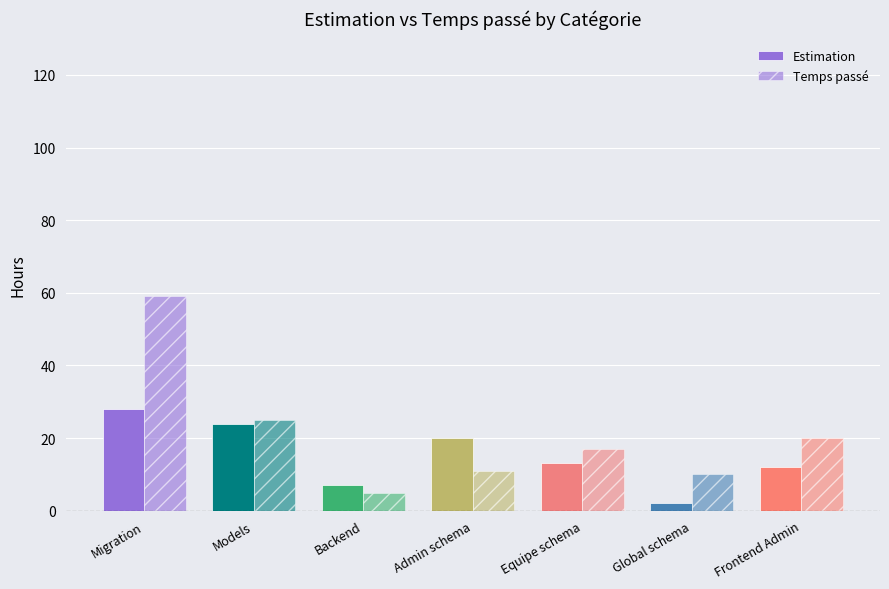

Which series has the largest range (max minus min)?

Temps passé